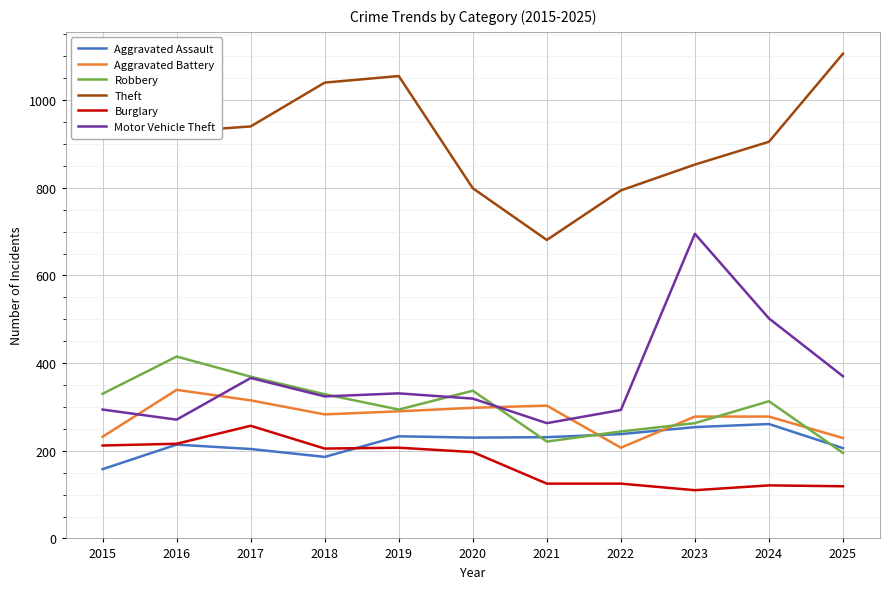

Which series has the largest total across all categories?

Theft